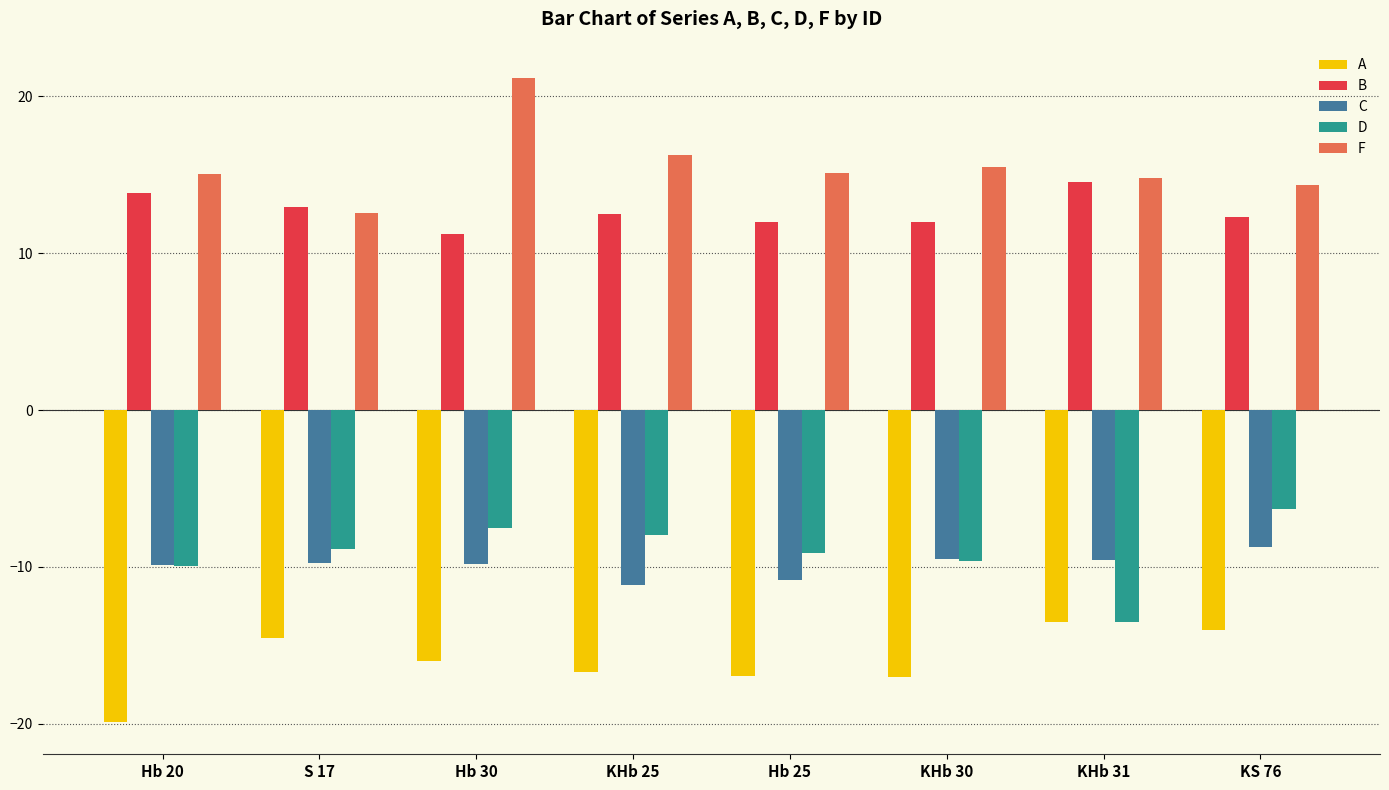

Is the value of B at KS 76 greater than the value of C at Hb 25?

Yes